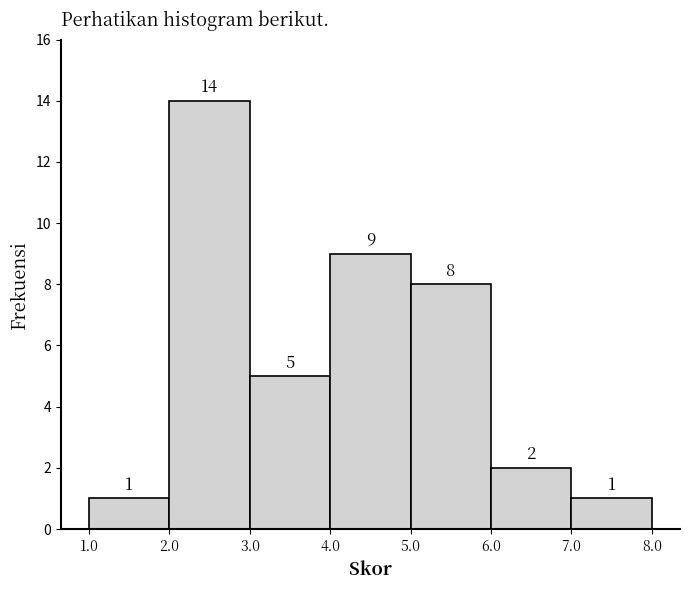

Reading left to right, list every bar in this chart as the range it spans on the x-axis followed by its height.

1.0 to 2.0: 1
2.0 to 3.0: 14
3.0 to 4.0: 5
4.0 to 5.0: 9
5.0 to 6.0: 8
6.0 to 7.0: 2
7.0 to 8.0: 1